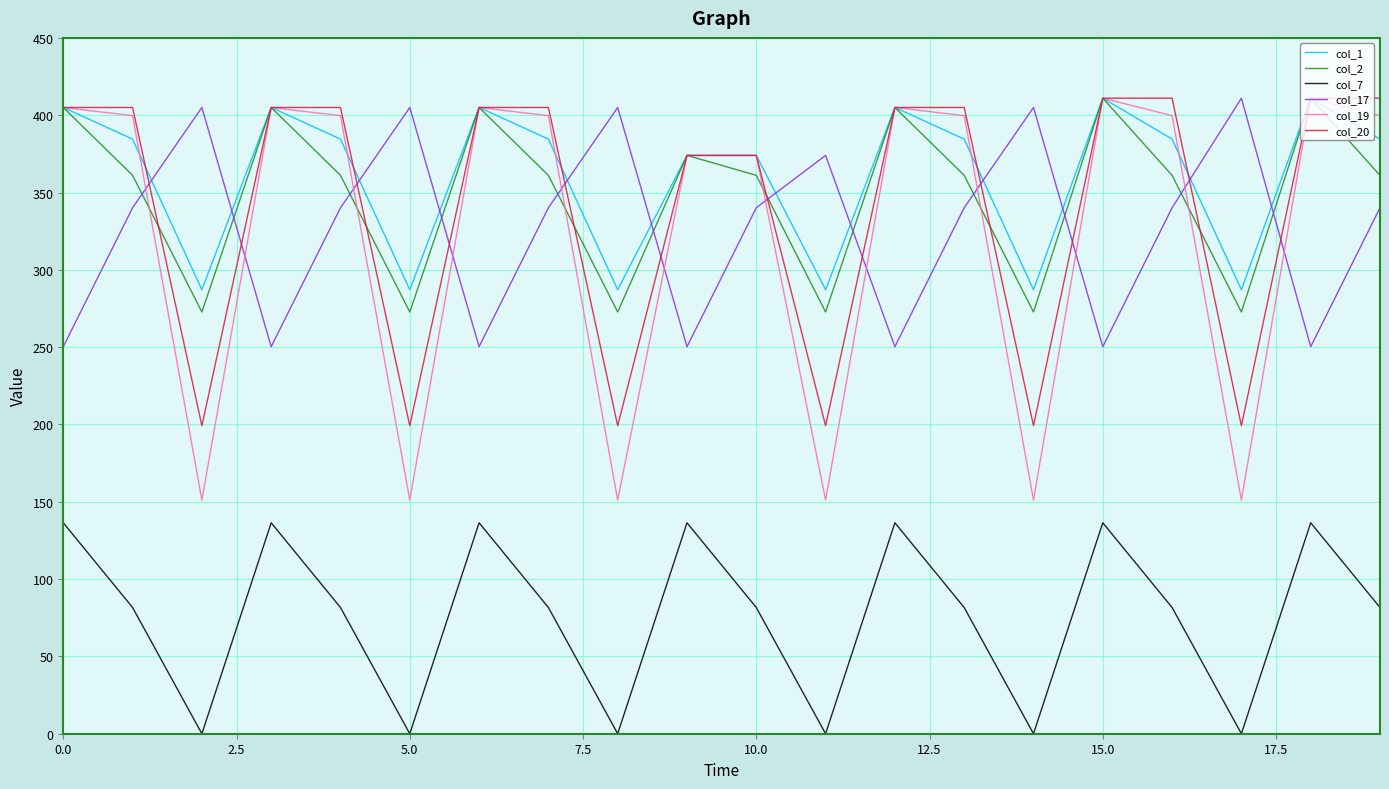

True or false: col_1 and col_7 cross at least once.

False